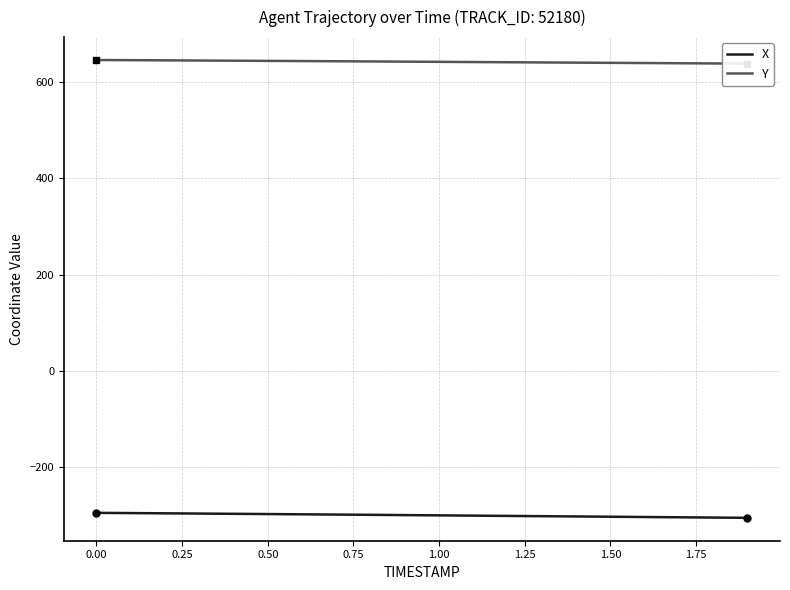

True or false: Y has more than 2 points higher than both neighbors.

False